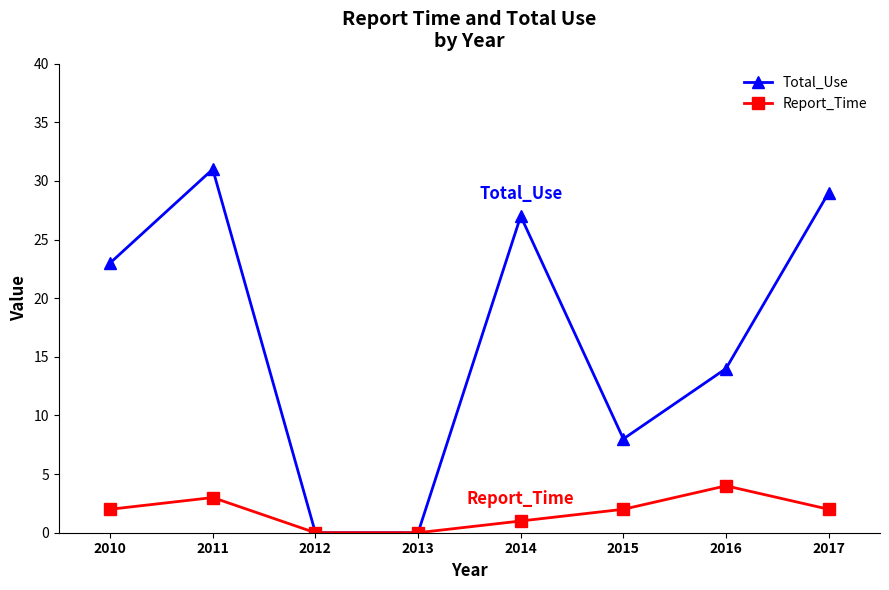

At which label does Total_Use reach its peak?

2011